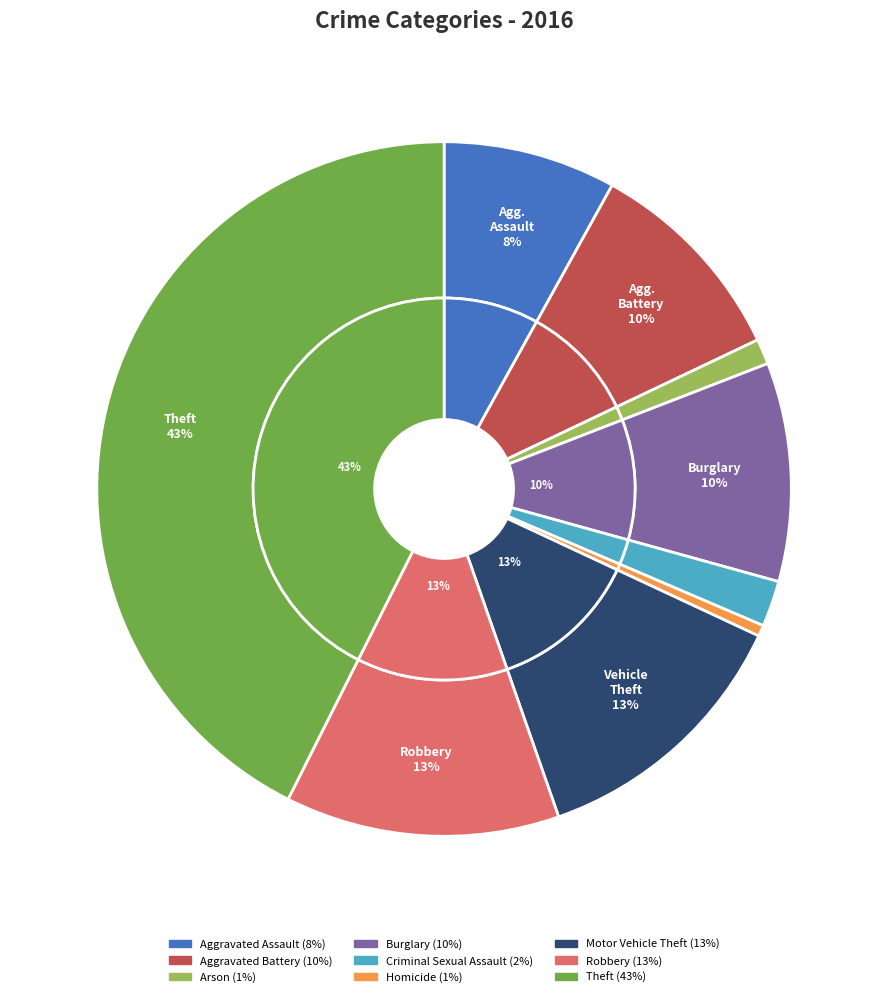

True or false: Aggravated Battery accounts for 10% of the total.

True